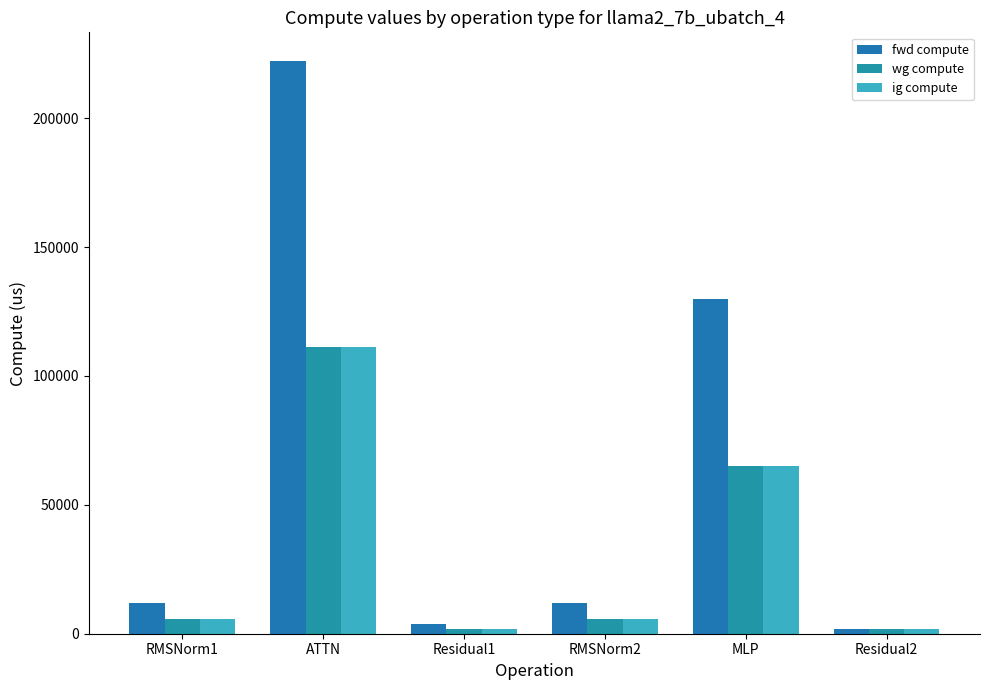

The fwd compute series shows 115132.5 at ATTN. True or false?

False